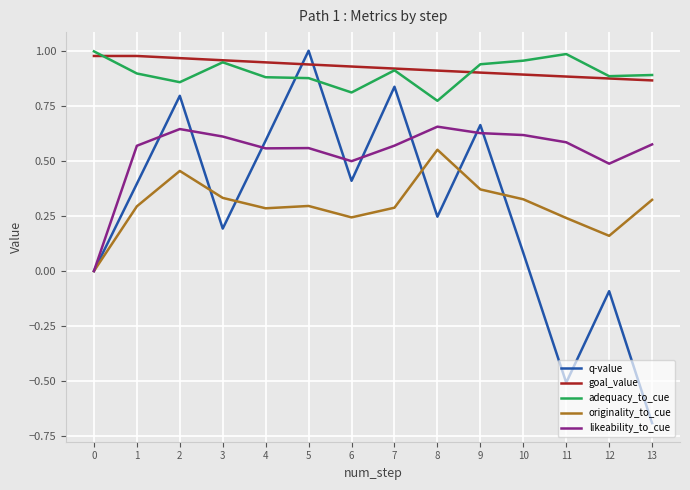

What is the total value across all series at 6?

2.9